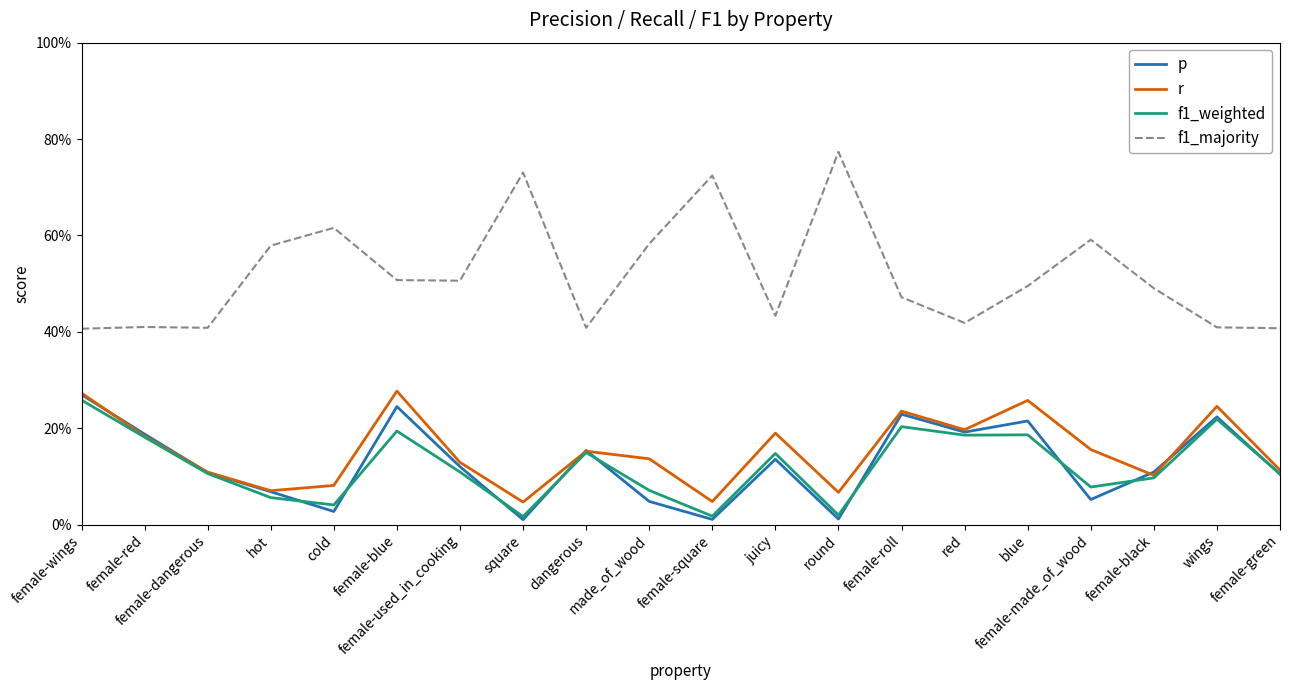

What is the greatest value displayed?

0.8